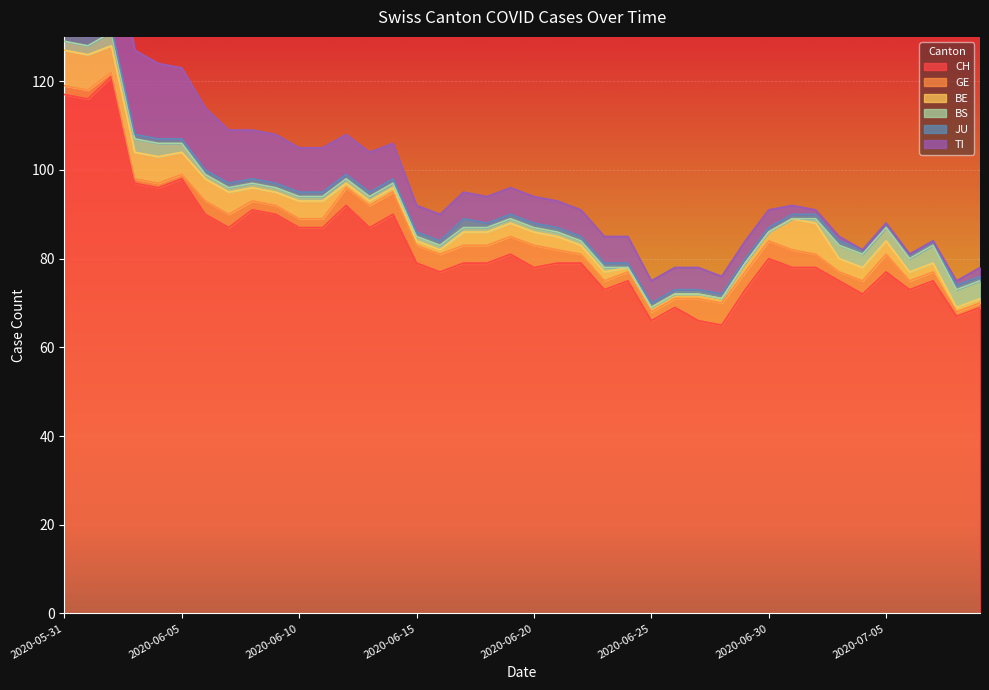

Reading left to right, what are all the values shown in this chart?

CH: 2020-05-31=117	2020-06-01=116	2020-06-02=121	2020-06-03=97	2020-06-04=96	2020-06-05=98	2020-06-06=90	2020-06-07=87	2020-06-08=91	2020-06-09=90	2020-06-10=87	2020-06-11=87	2020-06-12=92	2020-06-13=87	2020-06-14=90	2020-06-15=79	2020-06-16=77	2020-06-17=79	2020-06-18=79	2020-06-19=81	2020-06-20=78	2020-06-21=79	2020-06-22=79	2020-06-23=73	2020-06-24=75	2020-06-25=66	2020-06-26=69	2020-06-27=66	2020-06-28=65	2020-06-29=73	2020-06-30=80	2020-07-01=78	2020-07-02=78	2020-07-03=75	2020-07-04=72	2020-07-05=77	2020-07-06=73	2020-07-07=75	2020-07-08=67	2020-07-09=69
GE: 2020-05-31=2	2020-06-01=2	2020-06-02=1	2020-06-03=1	2020-06-04=1	2020-06-05=1	2020-06-06=3	2020-06-07=3	2020-06-08=2	2020-06-09=2	2020-06-10=2	2020-06-11=2	2020-06-12=4	2020-06-13=5	2020-06-14=5	2020-06-15=4	2020-06-16=4	2020-06-17=4	2020-06-18=4	2020-06-19=4	2020-06-20=5	2020-06-21=3	2020-06-22=2	2020-06-23=2	2020-06-24=2	2020-06-25=2	2020-06-26=2	2020-06-27=5	2020-06-28=5	2020-06-29=4	2020-06-30=4	2020-07-01=4	2020-07-02=3	2020-07-03=2	2020-07-04=3	2020-07-05=4	2020-07-06=2	2020-07-07=2	2020-07-08=1	2020-07-09=1
BE: 2020-05-31=8	2020-06-01=8	2020-06-02=6	2020-06-03=6	2020-06-04=6	2020-06-05=5	2020-06-06=5	2020-06-07=5	2020-06-08=3	2020-06-09=3	2020-06-10=4	2020-06-11=4	2020-06-12=1	2020-06-13=1	2020-06-14=1	2020-06-15=1	2020-06-16=1	2020-06-17=3	2020-06-18=3	2020-06-19=3	2020-06-20=3	2020-06-21=3	2020-06-22=2	2020-06-23=2	2020-06-24=1	2020-06-25=1	2020-06-26=1	2020-06-27=1	2020-06-28=1	2020-06-29=2	2020-06-30=2	2020-07-01=7	2020-07-02=7	2020-07-03=3	2020-07-04=3	2020-07-05=3	2020-07-06=2	2020-07-07=2	2020-07-08=1	2020-07-09=1
BS: 2020-05-31=2	2020-06-01=2	2020-06-02=3	2020-06-03=3	2020-06-04=3	2020-06-05=2	2020-06-06=1	2020-06-07=1	2020-06-08=1	2020-06-09=1	2020-06-10=1	2020-06-11=1	2020-06-12=1	2020-06-13=1	2020-06-14=1	2020-06-15=1	2020-06-16=1	2020-06-17=1	2020-06-18=1	2020-06-19=1	2020-06-20=1	2020-06-21=1	2020-06-22=1	2020-06-23=1	2020-06-24=0	2020-06-25=0	2020-06-26=0	2020-06-27=0	2020-06-28=0	2020-06-29=0	2020-06-30=0	2020-07-01=0	2020-07-02=1	2020-07-03=3	2020-07-04=3	2020-07-05=3	2020-07-06=3	2020-07-07=4	2020-07-08=4	2020-07-09=4
JU: 2020-05-31=2	2020-06-01=2	2020-06-02=1	2020-06-03=1	2020-06-04=1	2020-06-05=1	2020-06-06=1	2020-06-07=1	2020-06-08=1	2020-06-09=1	2020-06-10=1	2020-06-11=1	2020-06-12=1	2020-06-13=1	2020-06-14=1	2020-06-15=1	2020-06-16=1	2020-06-17=2	2020-06-18=1	2020-06-19=1	2020-06-20=1	2020-06-21=1	2020-06-22=1	2020-06-23=1	2020-06-24=1	2020-06-25=1	2020-06-26=1	2020-06-27=1	2020-06-28=1	2020-06-29=1	2020-06-30=1	2020-07-01=1	2020-07-02=1	2020-07-03=1	2020-07-04=1	2020-07-05=1	2020-07-06=1	2020-07-07=1	2020-07-08=1	2020-07-09=1
TI: 2020-05-31=29	2020-06-01=27	2020-06-02=25	2020-06-03=19	2020-06-04=17	2020-06-05=16	2020-06-06=14	2020-06-07=12	2020-06-08=11	2020-06-09=11	2020-06-10=10	2020-06-11=10	2020-06-12=9	2020-06-13=9	2020-06-14=8	2020-06-15=6	2020-06-16=6	2020-06-17=6	2020-06-18=6	2020-06-19=6	2020-06-20=6	2020-06-21=6	2020-06-22=6	2020-06-23=6	2020-06-24=6	2020-06-25=5	2020-06-26=5	2020-06-27=5	2020-06-28=4	2020-06-29=4	2020-06-30=4	2020-07-01=2	2020-07-02=1	2020-07-03=1	2020-07-04=0	2020-07-05=0	2020-07-06=0	2020-07-07=0	2020-07-08=1	2020-07-09=2